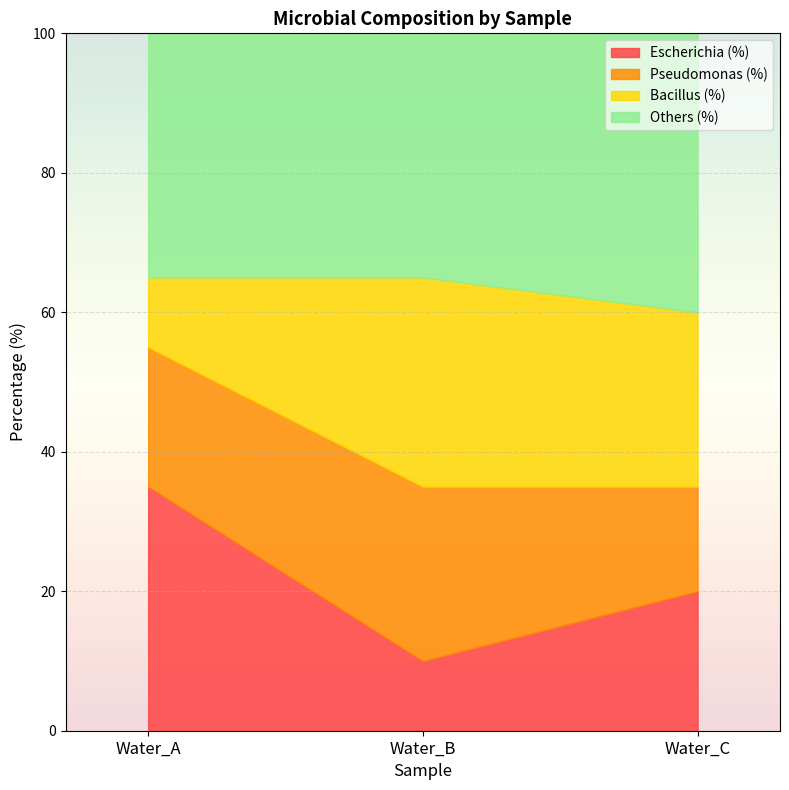

What is the minimum value shown in the chart?

10